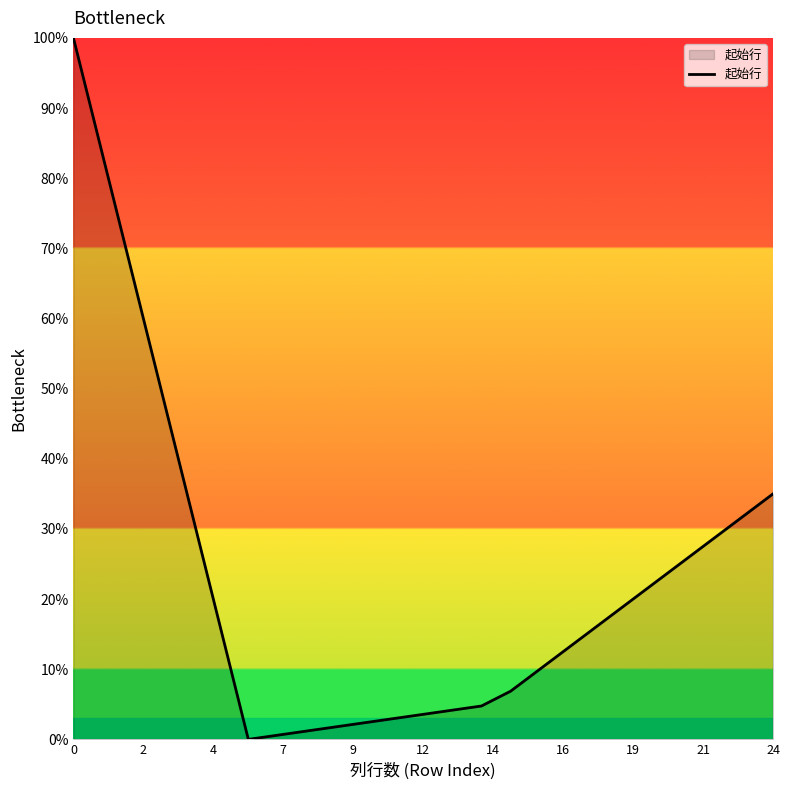

How many lines are shown in the chart?

1